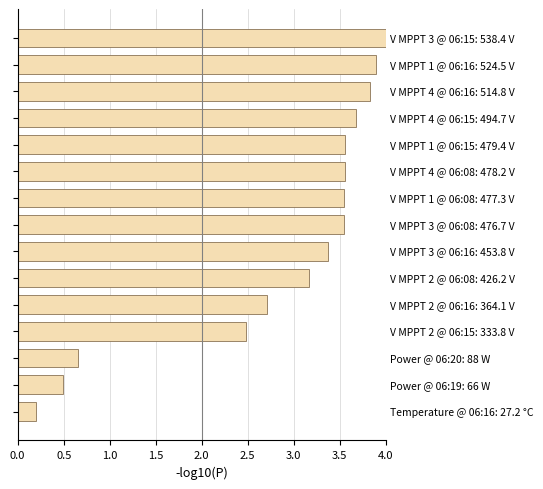

What is the difference between the second highest and second lowest values?

3.4